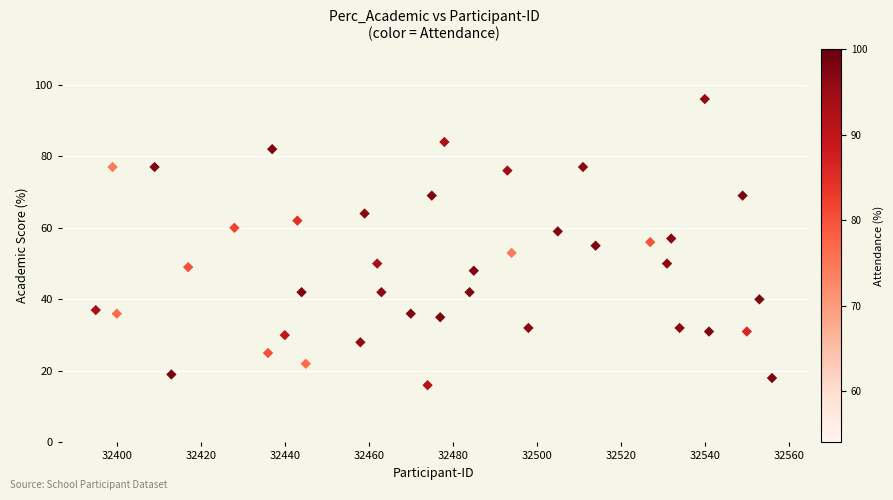

What is the range of Y values (max minus min)?

80